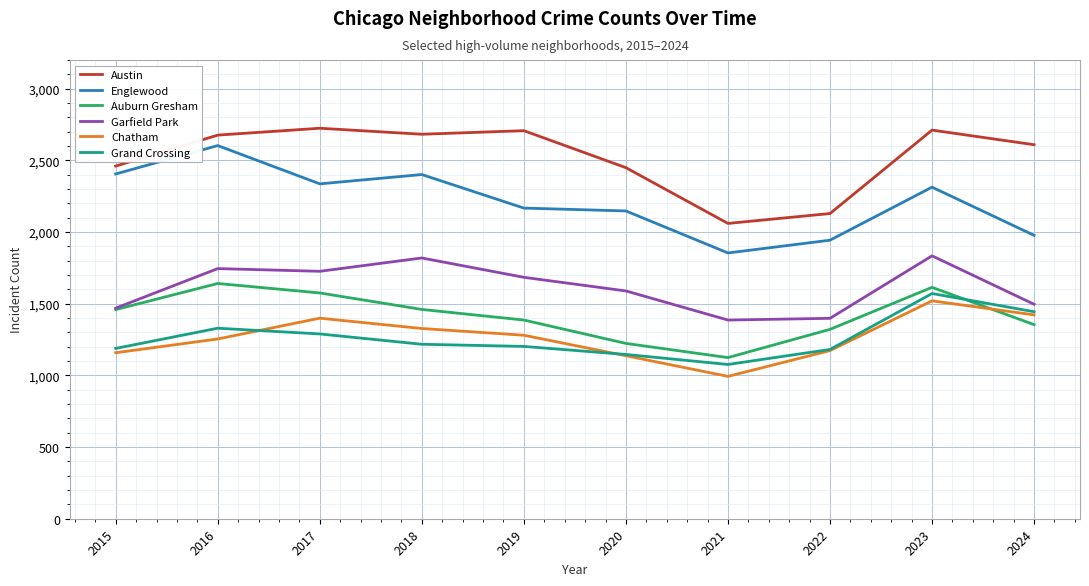

How many times do Chatham and Auburn Gresham cross each other?

1